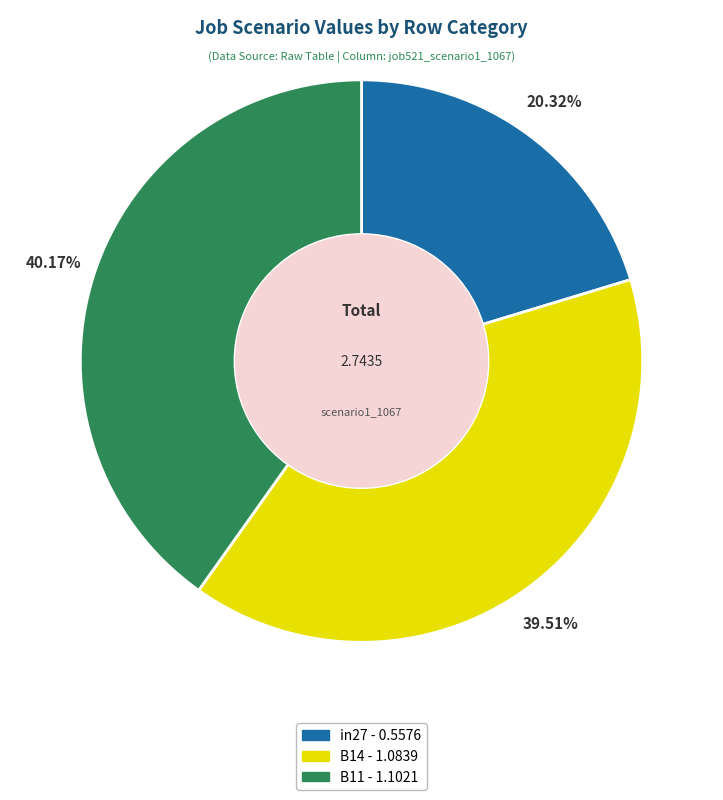

How many slices are in this pie chart?

3